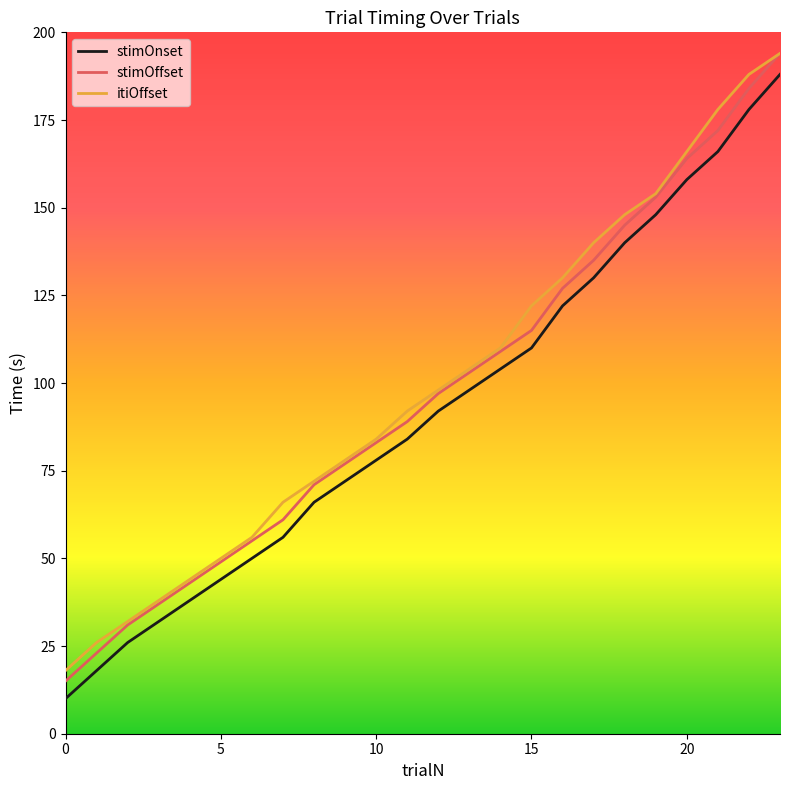

Which series has the largest range (max minus min)?

stimOffset